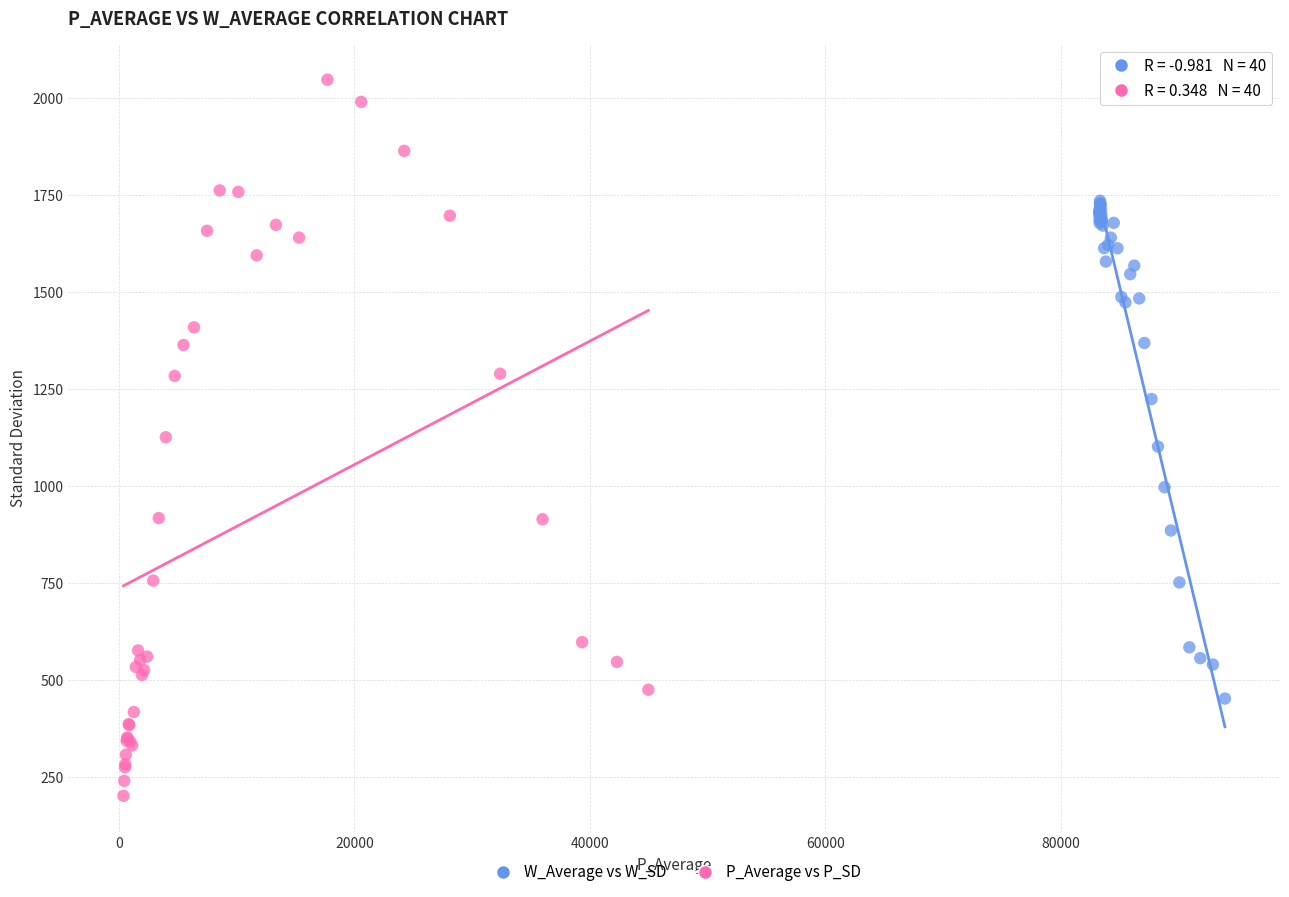

Which series reaches the minimum Y coordinate?

P_Average vs P_SD